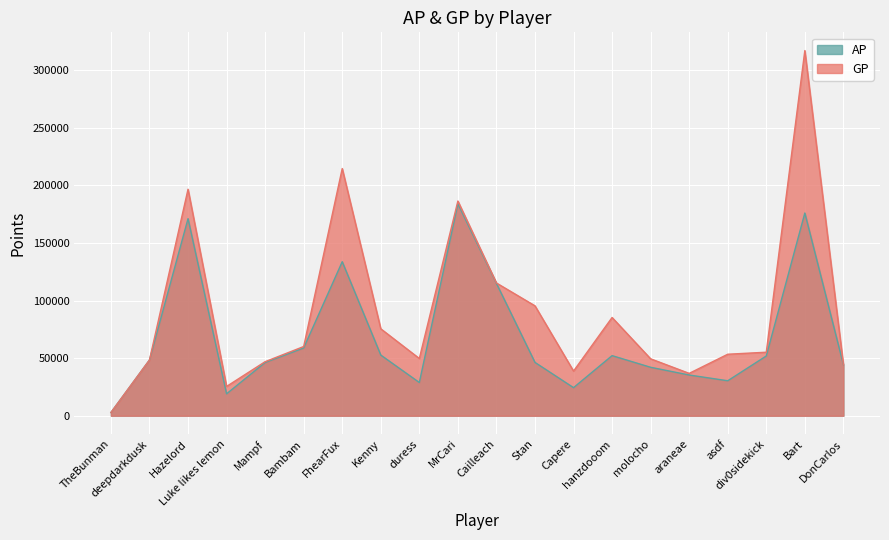

Which series changed the most between Hazelord and div0sidekick?

GP